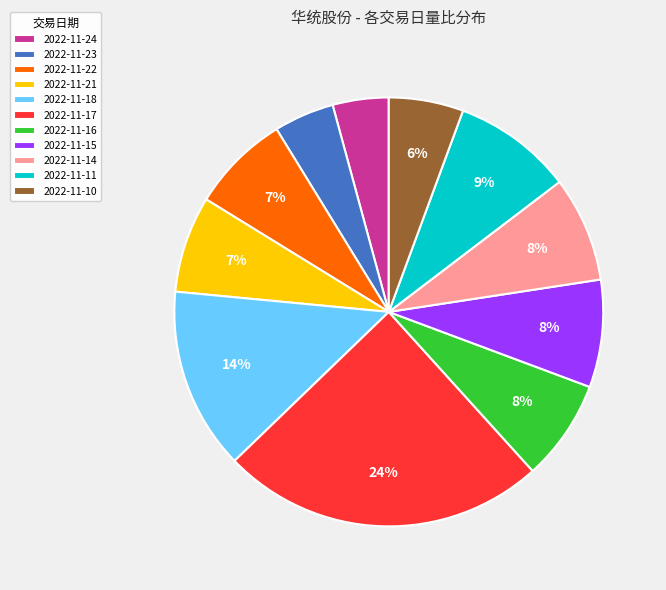

To the nearest percent, what is the difference between the 2022-11-11 and 2022-11-10 slice percentages?

3%